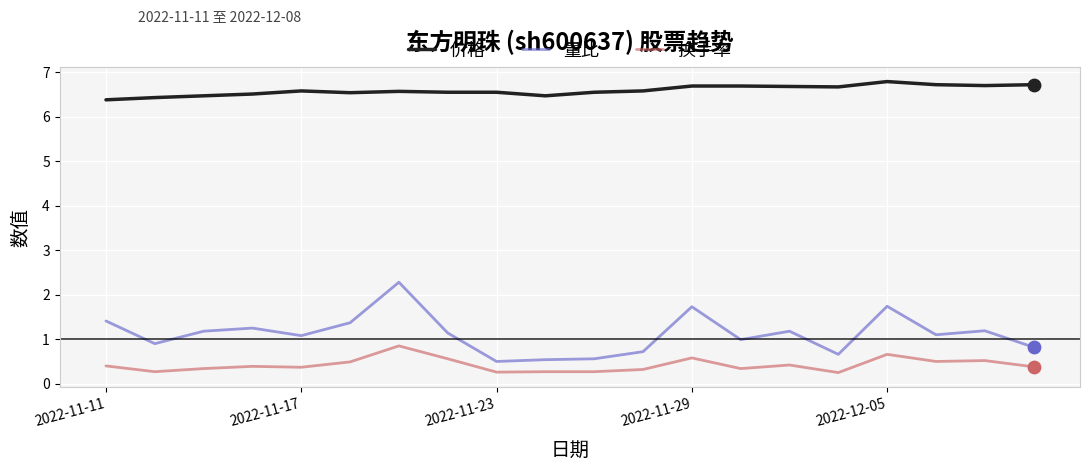

Which series has the largest total across all categories?

价格